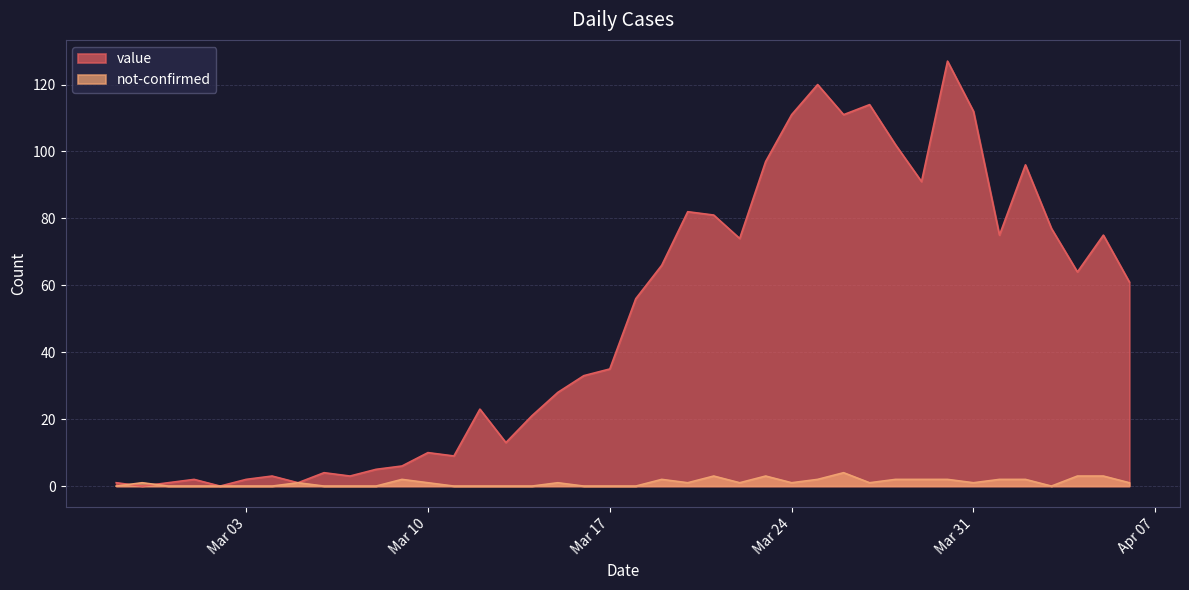

Is it true that value equals 75 at 2020-04-01?

True